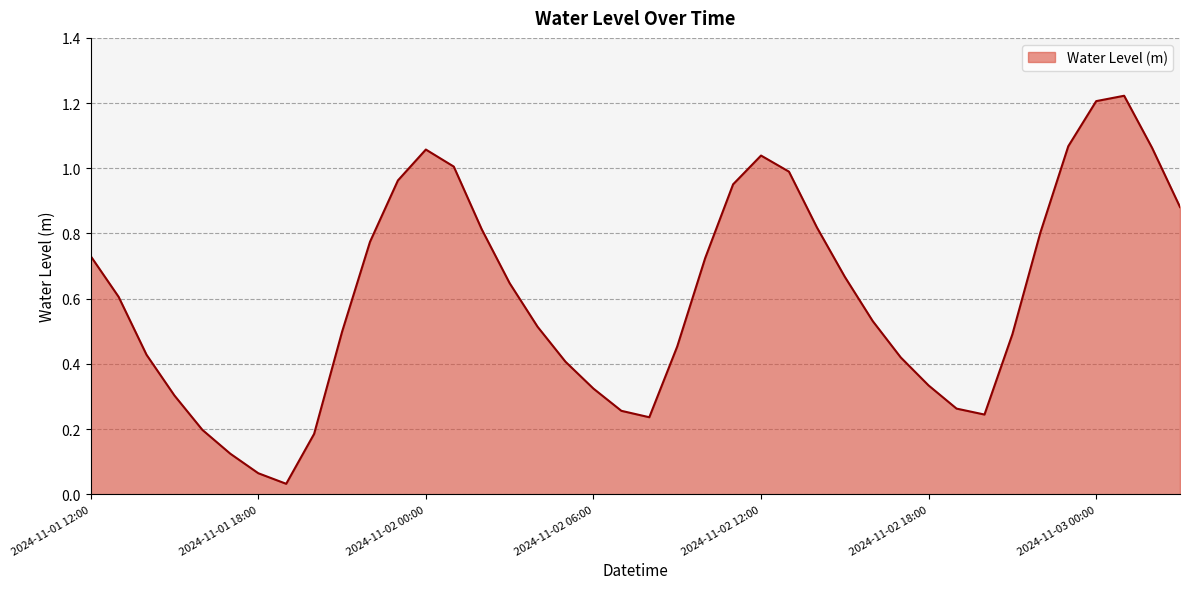

List the labels in order of value, smallest first.

2024-11-01 19:00, 2024-11-01 18:00, 2024-11-01 17:00, 2024-11-01 20:00, 2024-11-01 16:00, 2024-11-02 08:00, 2024-11-02 20:00, 2024-11-02 07:00, 2024-11-02 19:00, 2024-11-01 15:00, 2024-11-02 06:00, 2024-11-02 18:00, 2024-11-02 05:00, 2024-11-02 17:00, 2024-11-01 14:00, 2024-11-02 09:00, 2024-11-02 21:00, 2024-11-01 21:00, 2024-11-02 04:00, 2024-11-02 16:00, 2024-11-01 13:00, 2024-11-02 03:00, 2024-11-02 15:00, 2024-11-02 10:00, 2024-11-01 12:00, 2024-11-01 22:00, 2024-11-02 22:00, 2024-11-02 02:00, 2024-11-02 14:00, 2024-11-03 03:00, 2024-11-02 11:00, 2024-11-01 23:00, 2024-11-02 13:00, 2024-11-02 01:00, 2024-11-02 12:00, 2024-11-02 00:00, 2024-11-03 02:00, 2024-11-02 23:00, 2024-11-03 00:00, 2024-11-03 01:00